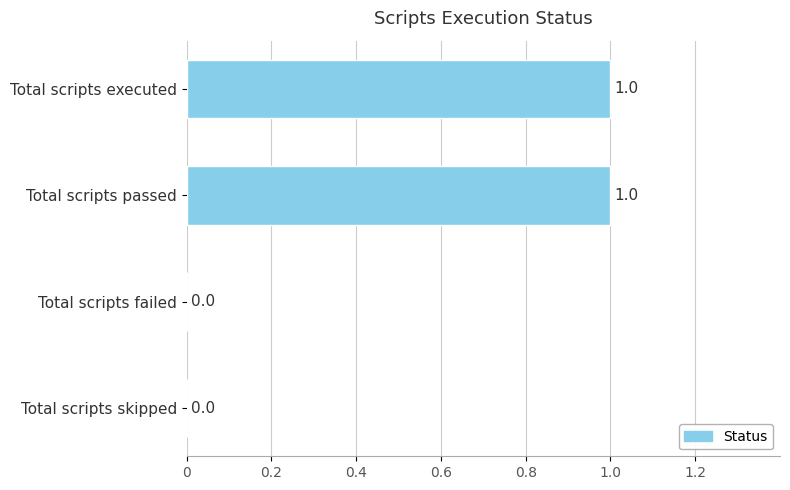

Reading top to bottom, list all the values displayed in this chart.

Total scripts executed=1	Total scripts passed=1	Total scripts failed=0	Total scripts skipped=0